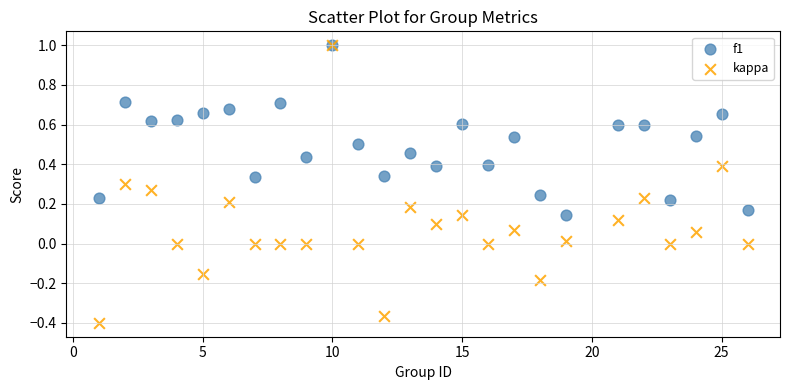

Which series contains the lowest Y value?

kappa